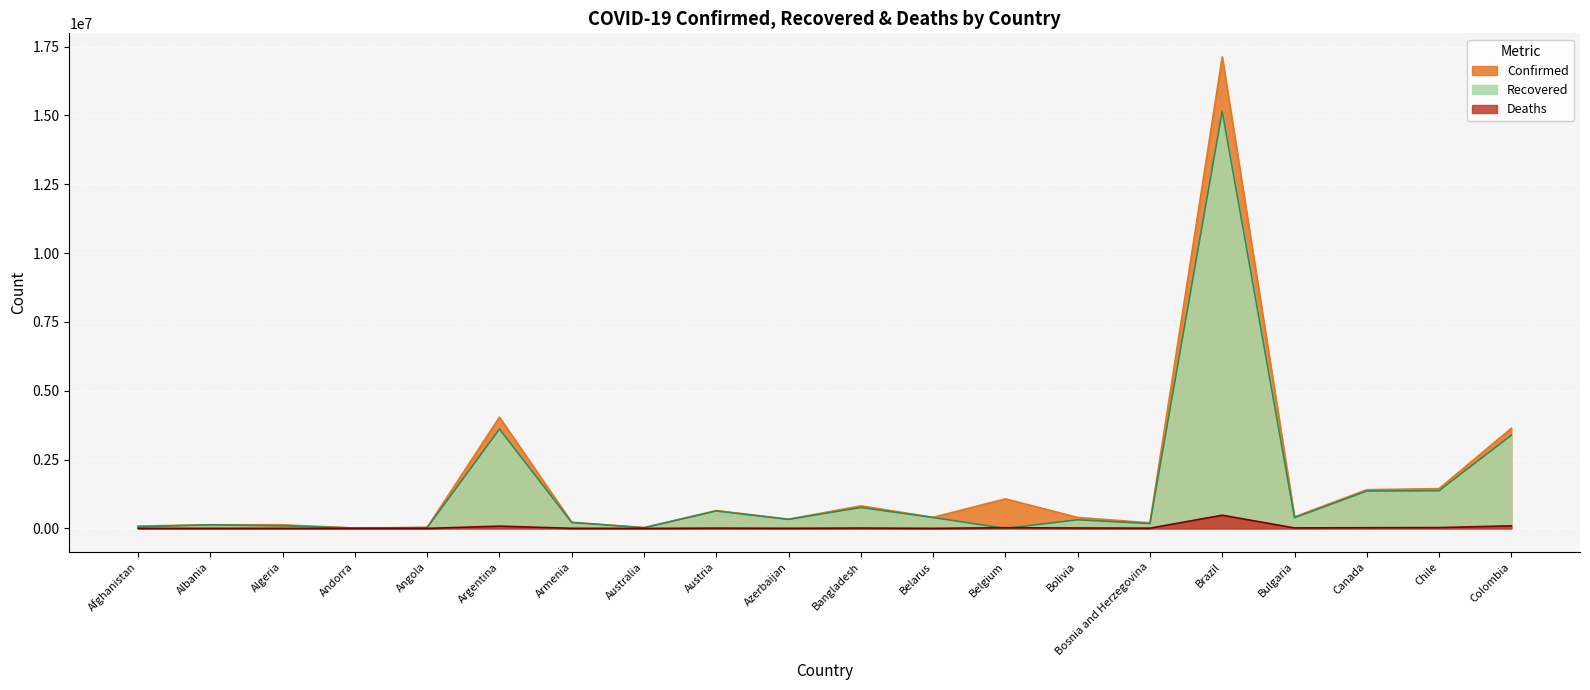

Read the Confirmed value at Canada, to the nearest 10.

1405020